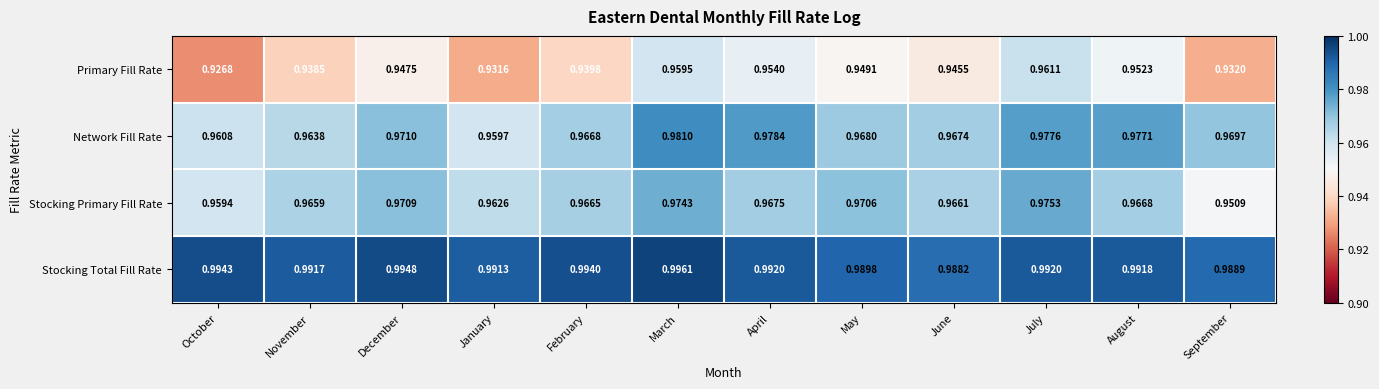

Where is Network Fill Rate nearest to the value 0?

January